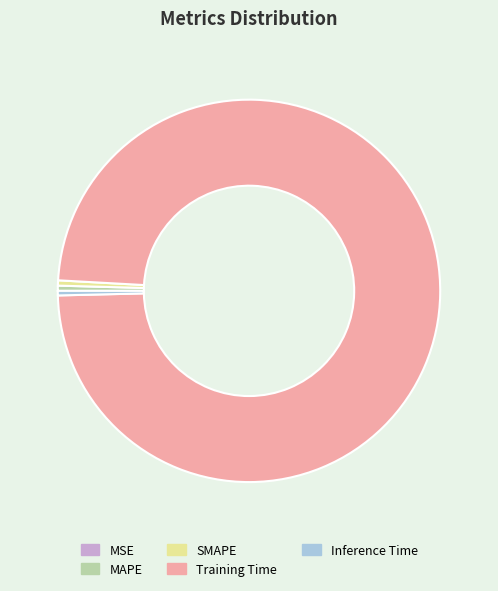

Which category has the biggest portion of the pie?

Training Time